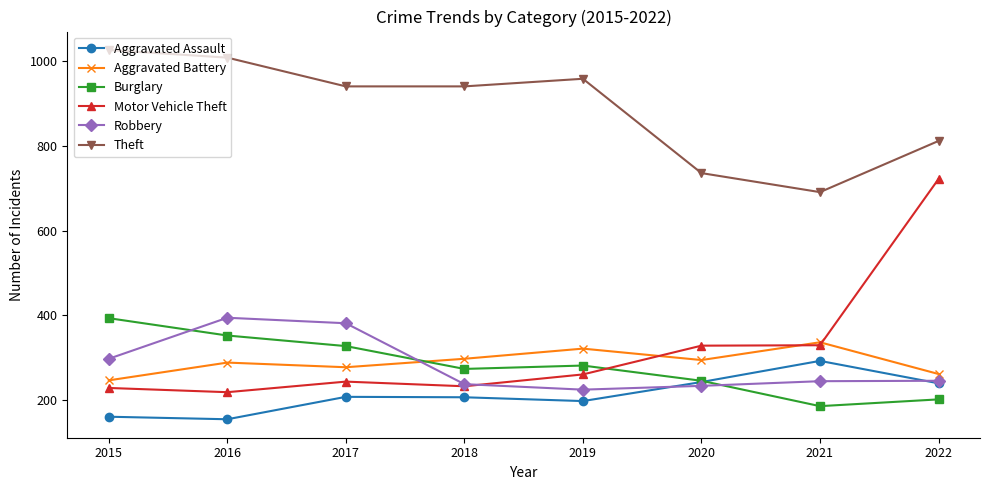

At which label does Theft reach its peak?

2015